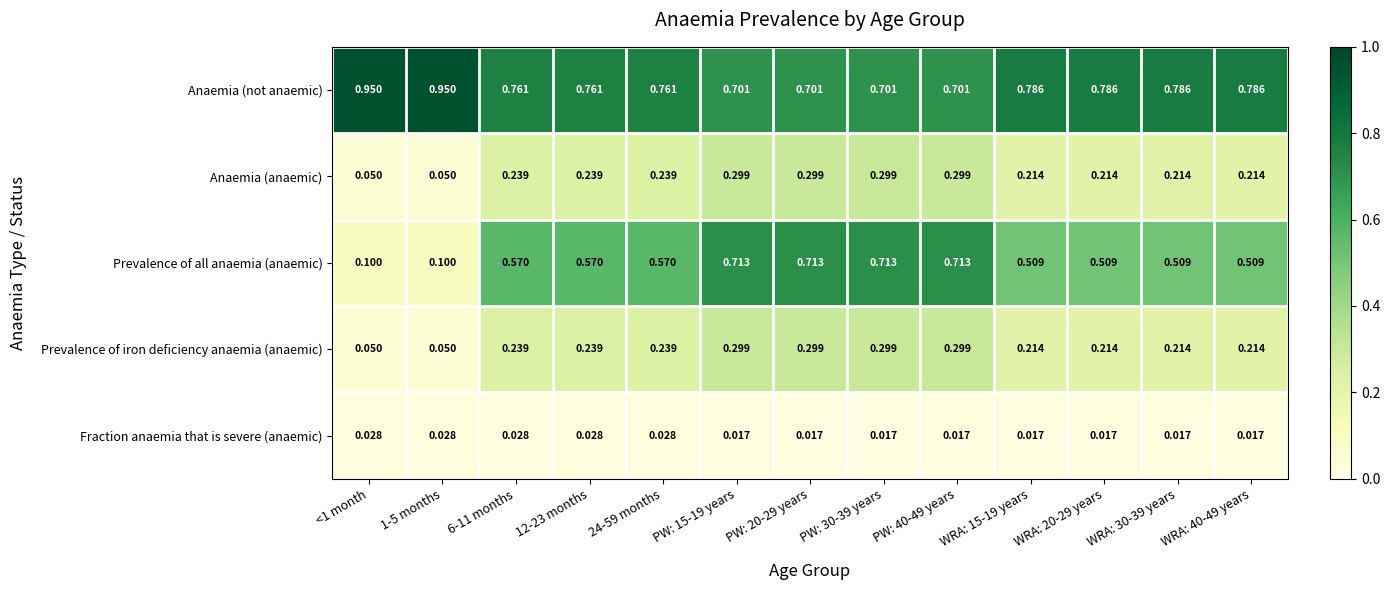

Is the value of Fraction anaemia that is severe (anaemic) at PW: 20-29 years greater than the value of Prevalence of iron deficiency anaemia (anaemic) at WRA: 20-29 years?

No